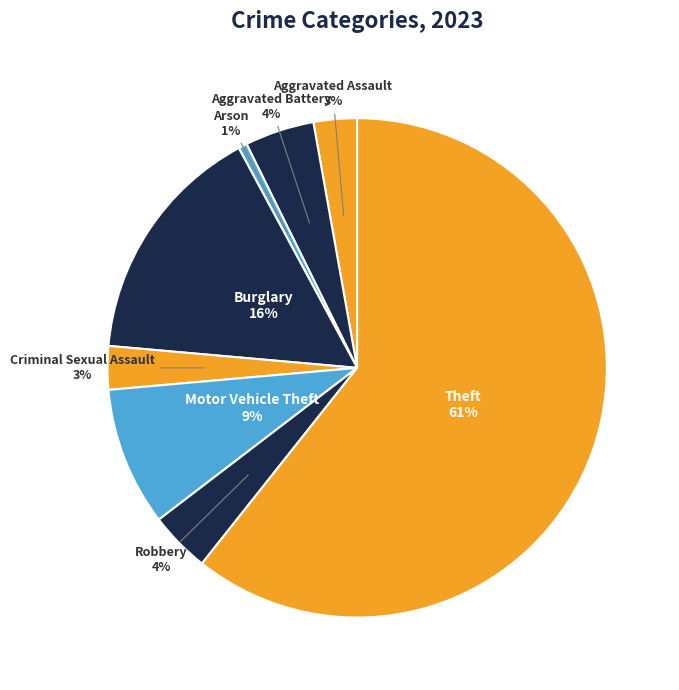

Combined, do Burglary and Aggravated Assault account for over 50%?

No